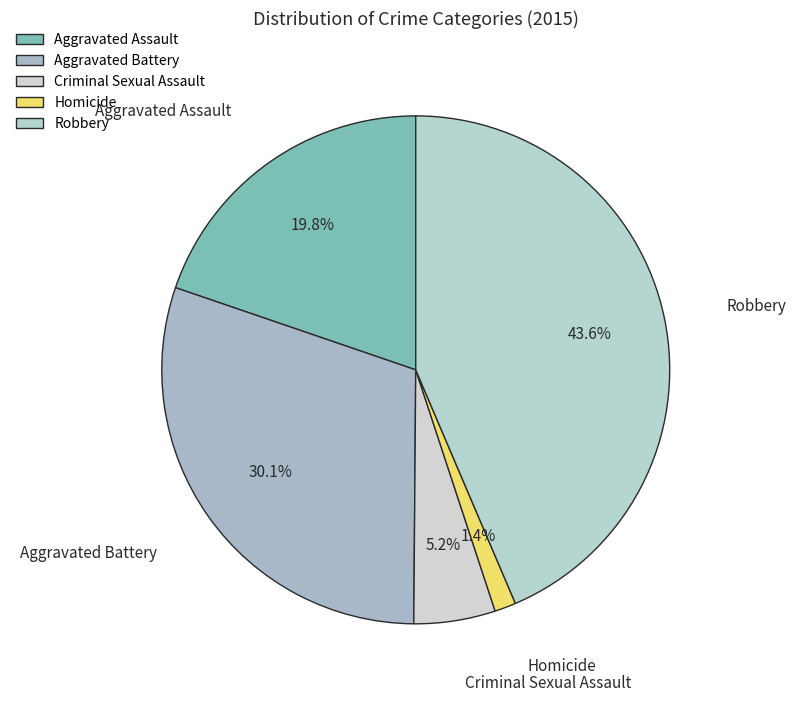

To the nearest percent, what is the difference between the largest and smallest slice percentages?

42%